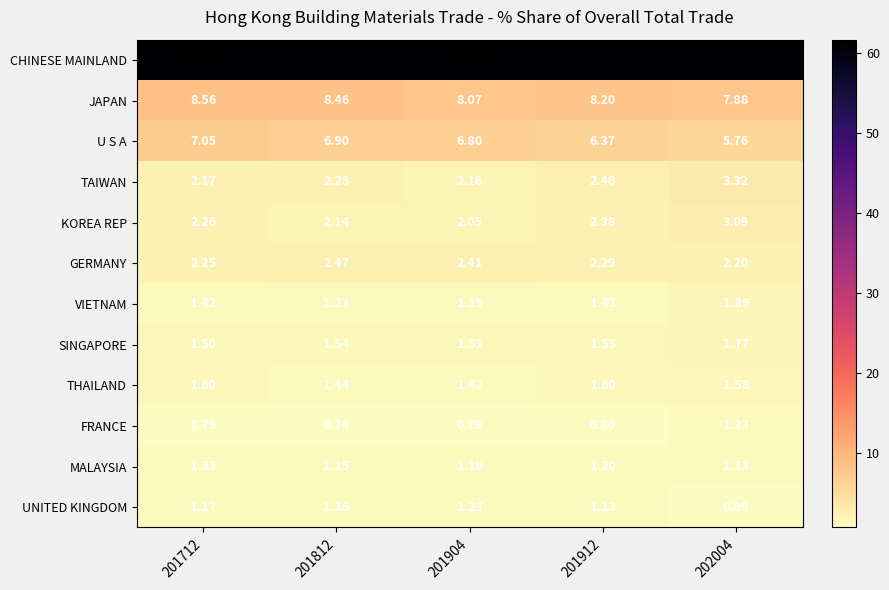

Which series has the widest spread of values?

U S A